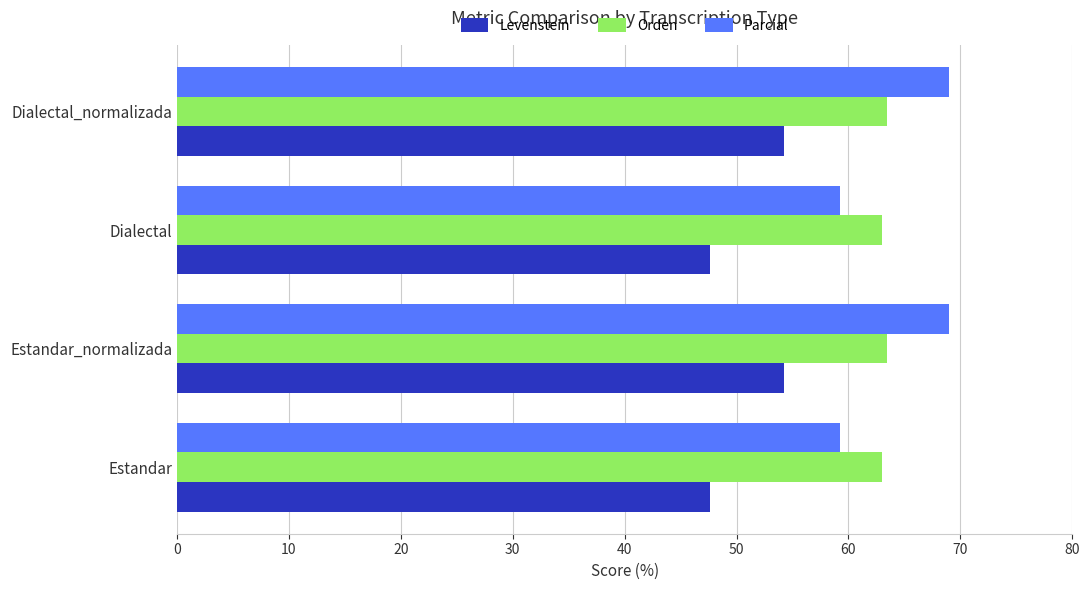

What is the approximate value of Orden at Estandar?

63.0